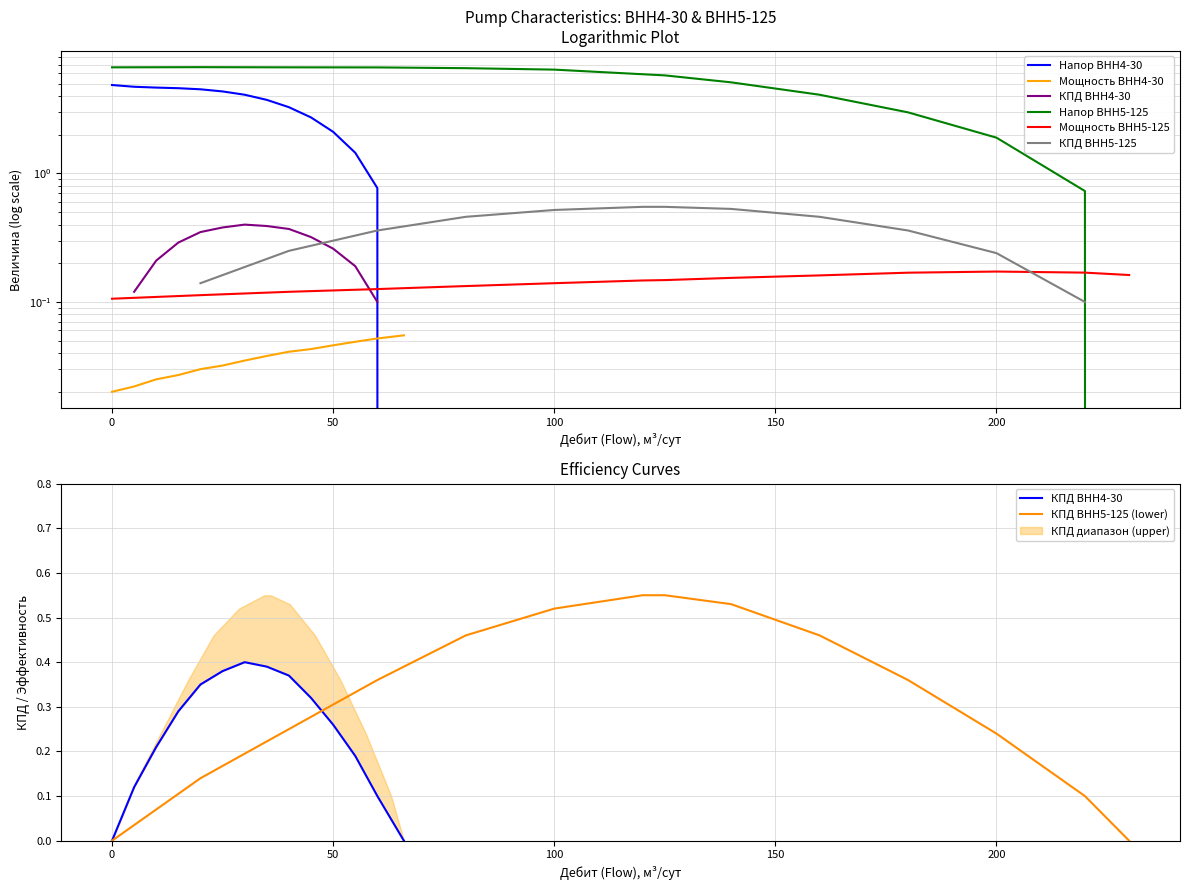

What is the total value across all series at 0?

11.7